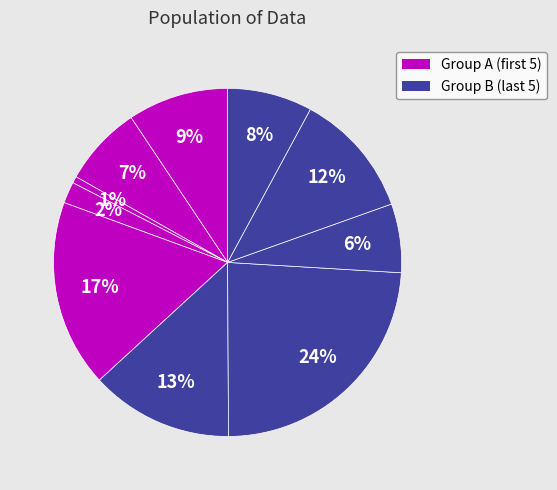

To the nearest percent, what is the average slice percentage?

10%